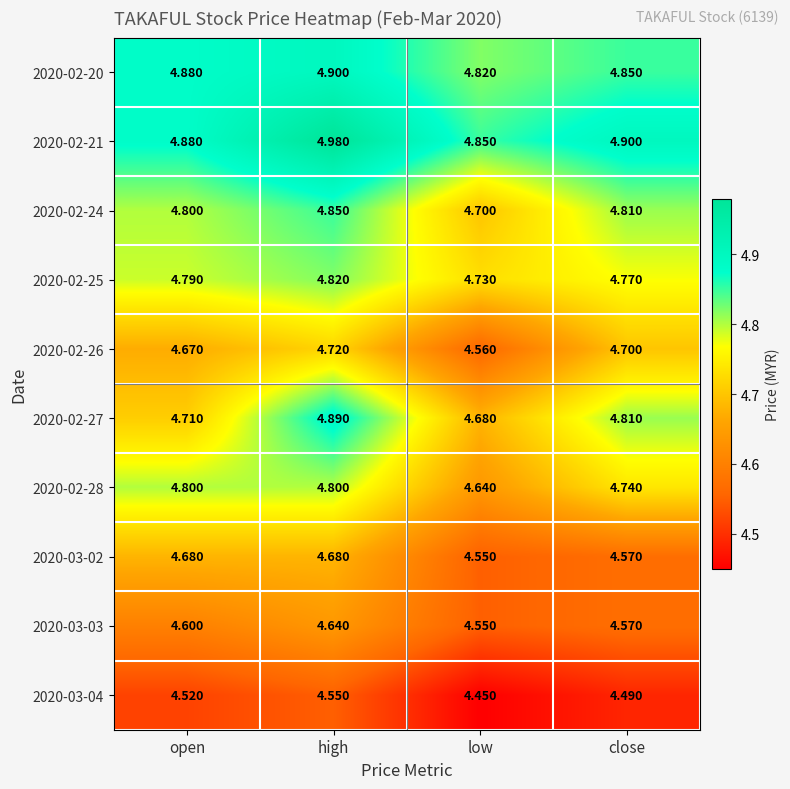

At high, list the series in order from largest to smallest.

2020-02-21, 2020-02-20, 2020-02-27, 2020-02-24, 2020-02-25, 2020-02-28, 2020-02-26, 2020-03-02, 2020-03-03, 2020-03-04